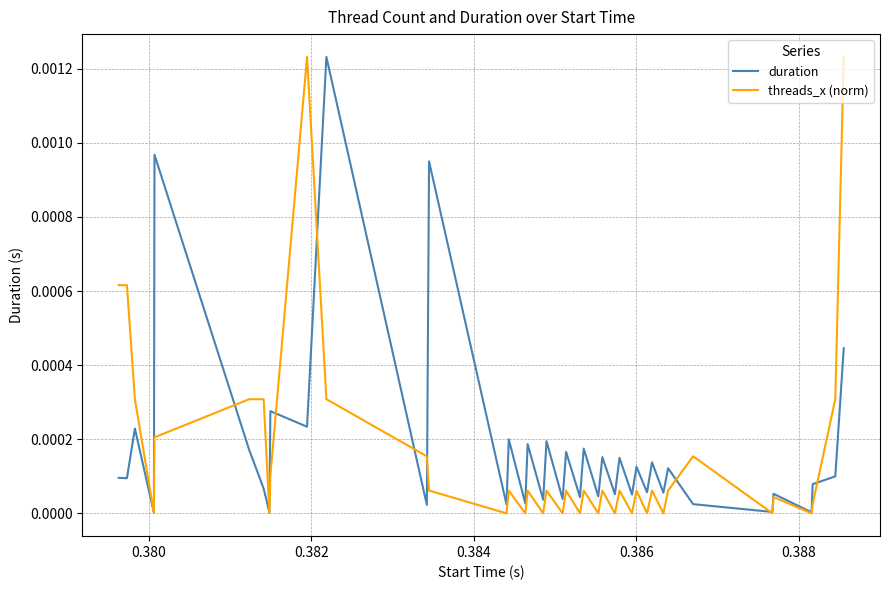

What are all the series names shown in the legend?

duration, threads_x (norm)